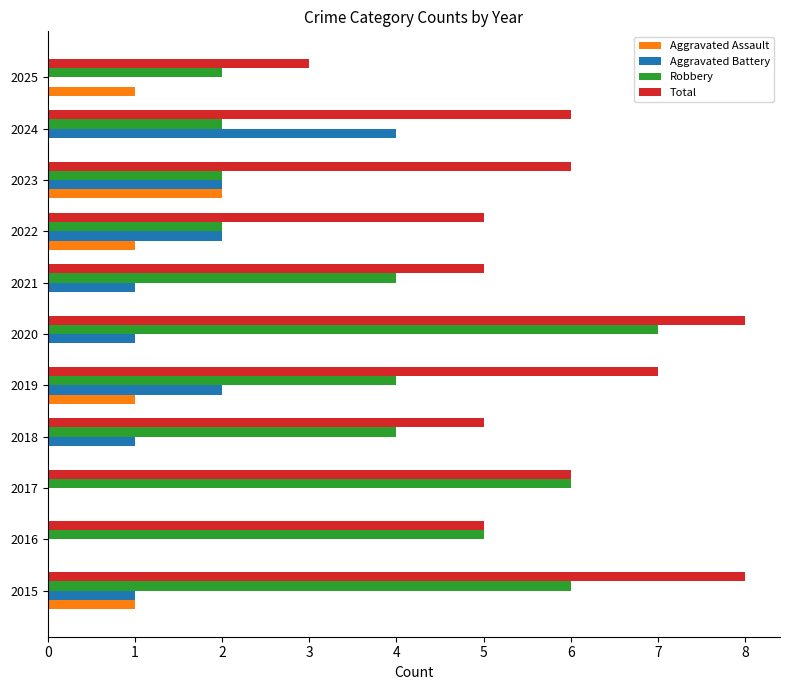

What are all the series names shown in the legend?

Aggravated Assault, Aggravated Battery, Robbery, Total